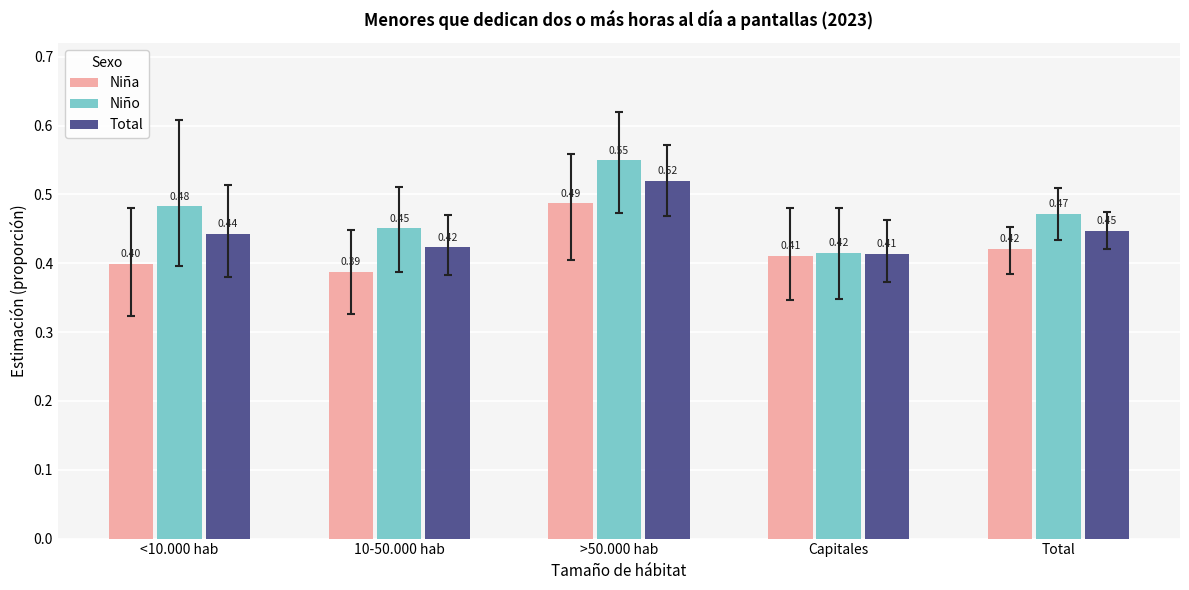

What position from the right is Total?

1